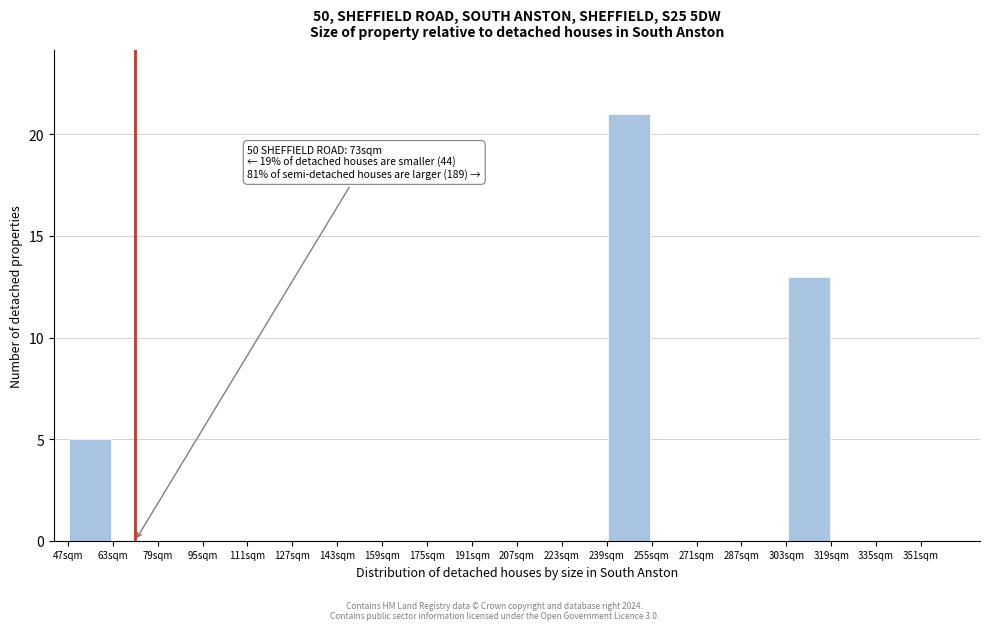

Over which range of the x-axis is the bar tallest?

239 to 255